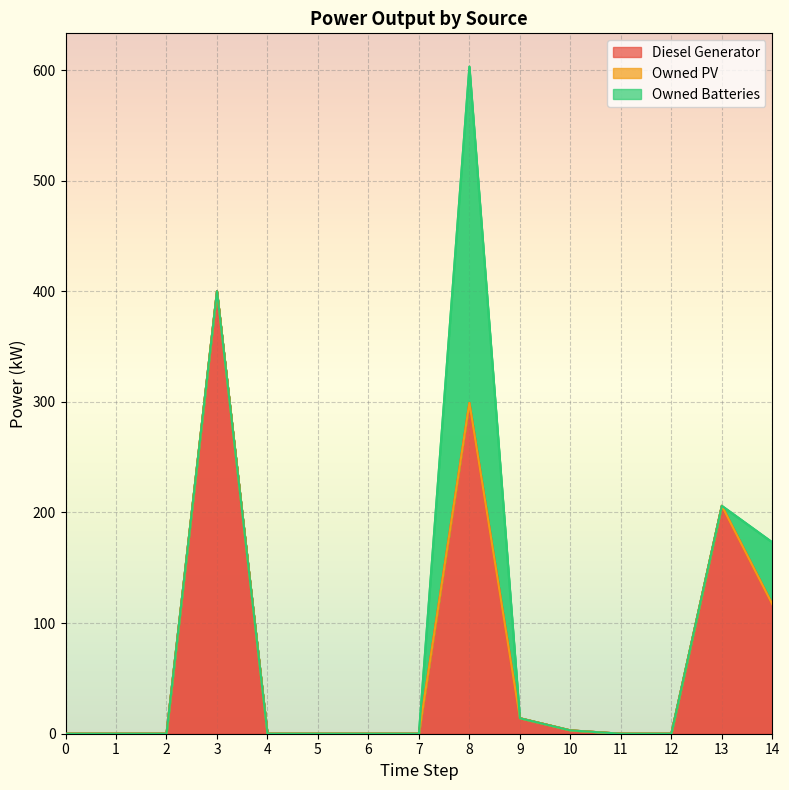

At 12, list the series in order from smallest to largest.

Diesel Generator, Owned PV, Owned Batteries